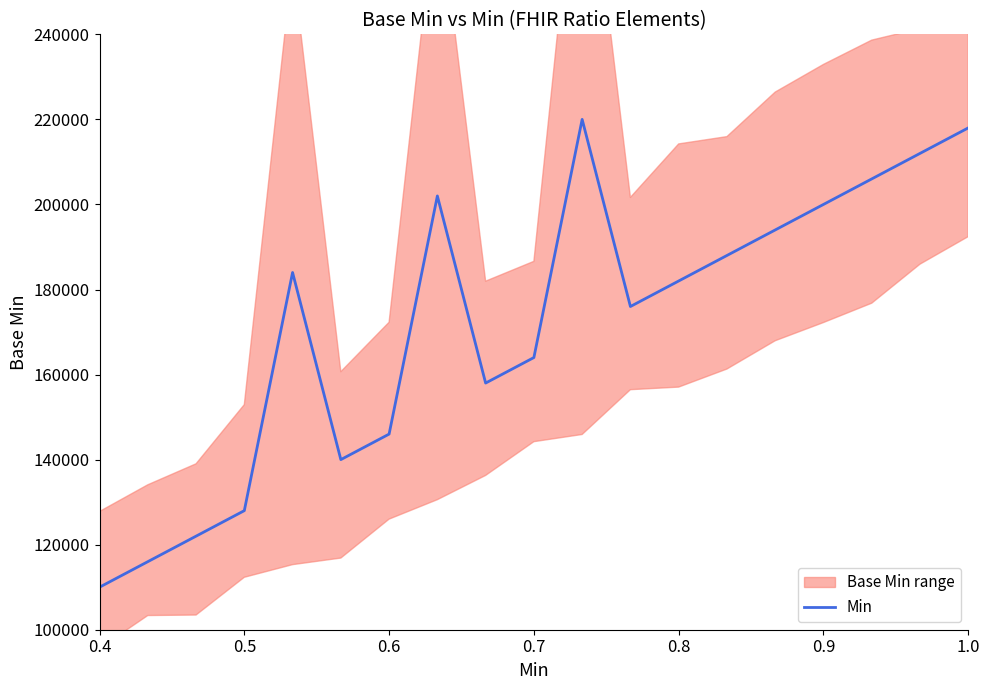

Where is the data nearest to the value 165000?

9